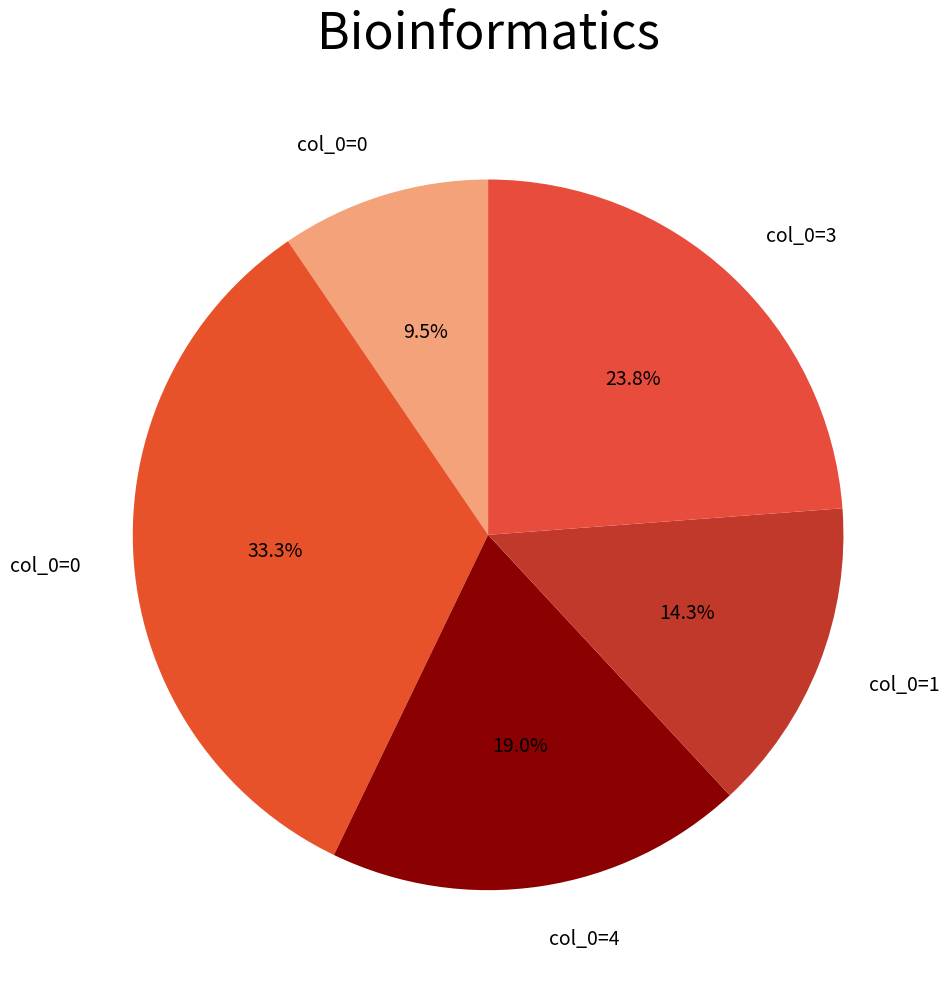

Count the number of slices in the pie.

5